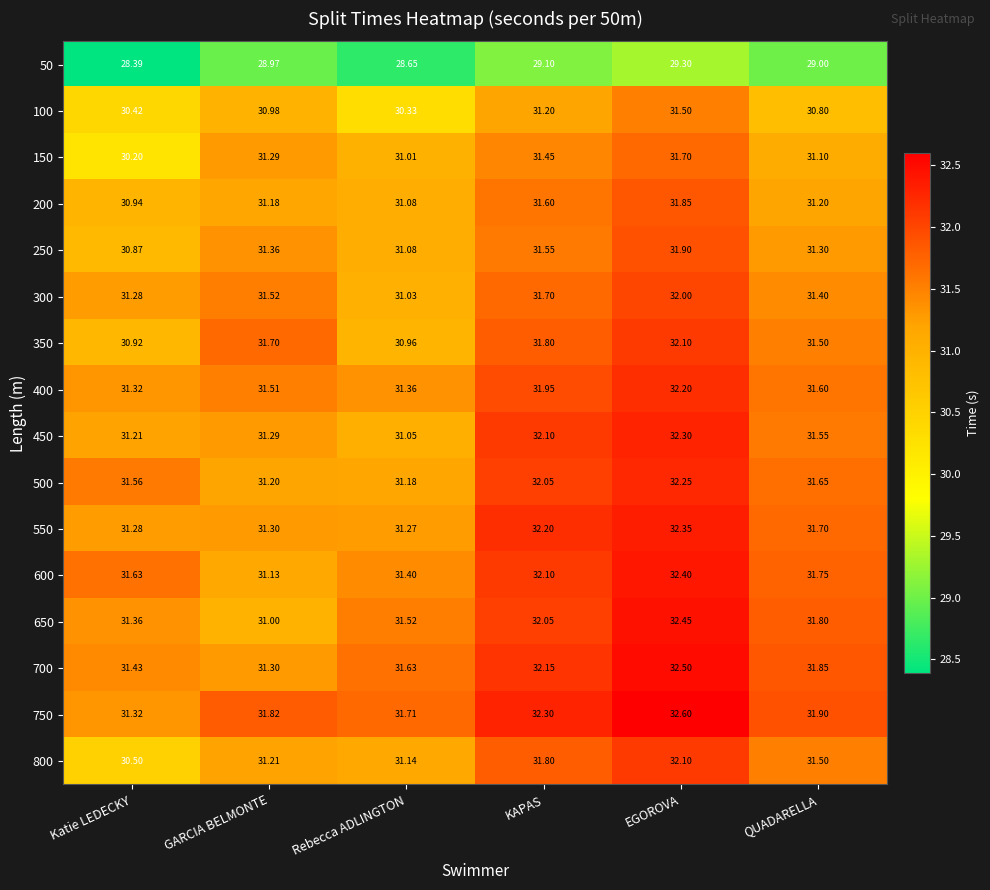

At which category is the sum across all series the highest?

EGOROVA